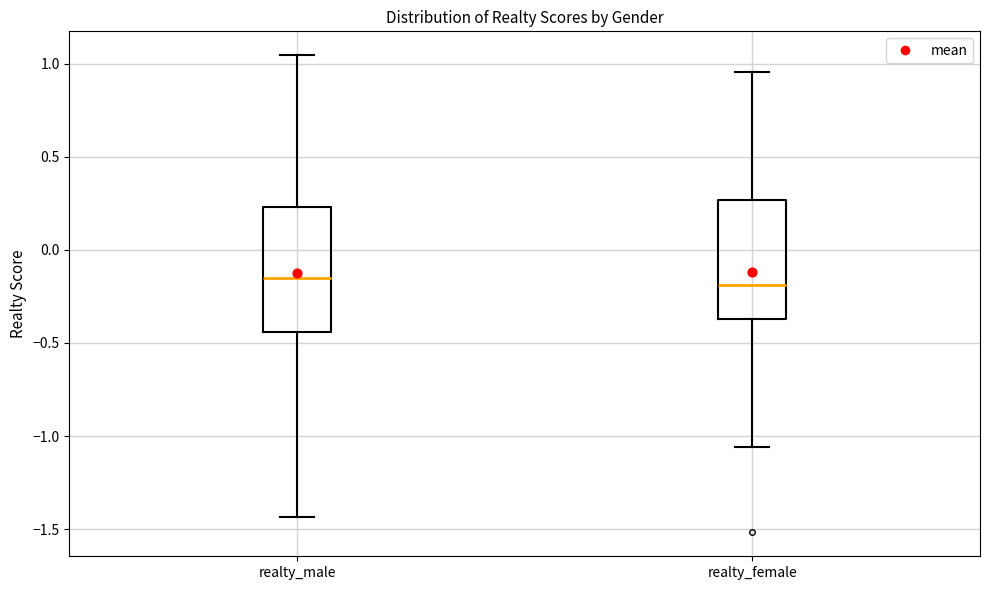

Reading left to right, read every box against the y-axis: the position of its median line, the range the box covers, and the ends of its whiskers. The values are not printed on the chart, so give them approximately, as read against the axis.

realty_male: median -0.15, box -0.45 to 0.25, whiskers -1.45 to 1.05
realty_female: median -0.20, box -0.35 to 0.25, whiskers -1.05 to 0.95